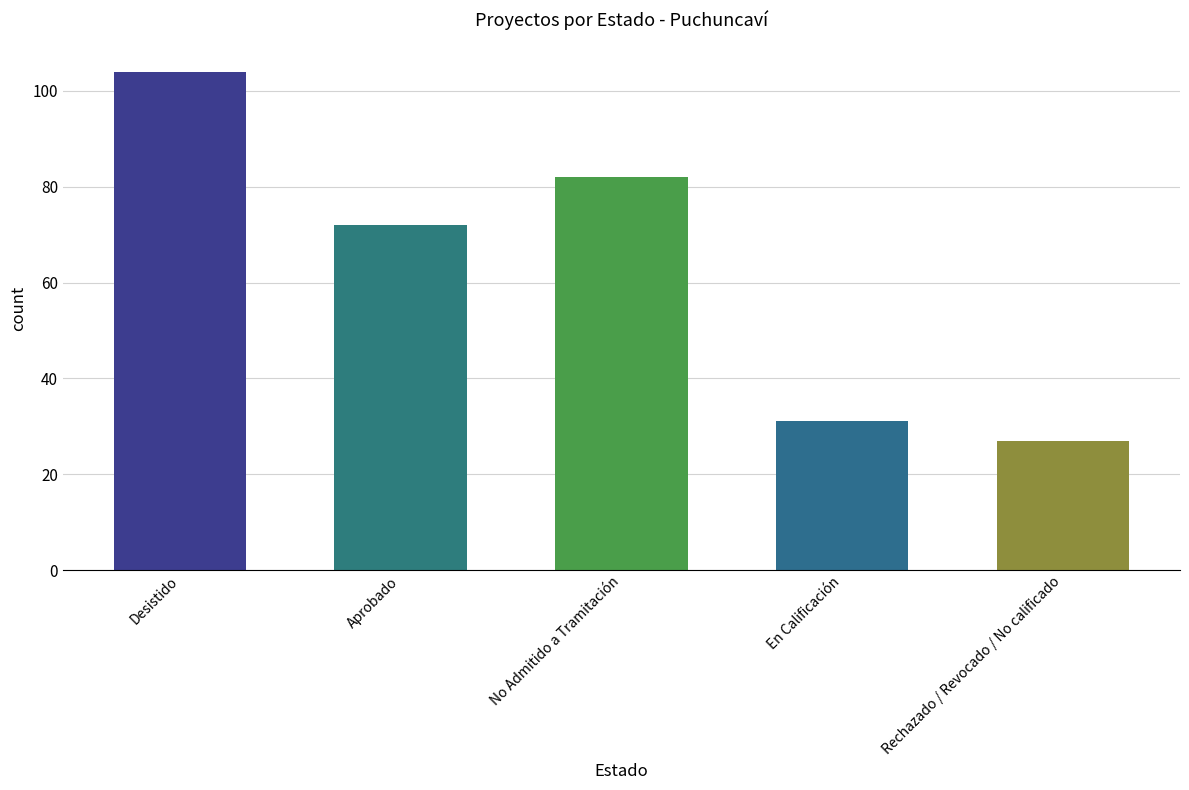

What is the value of the 3rd bar from the left?

82